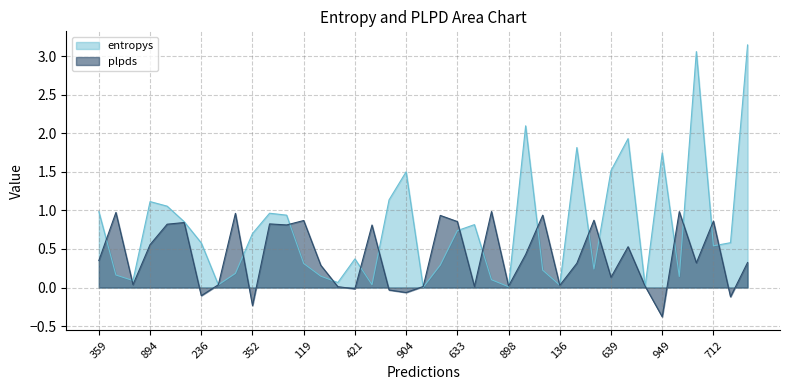

What are all the series names shown in the legend?

entropys, plpds